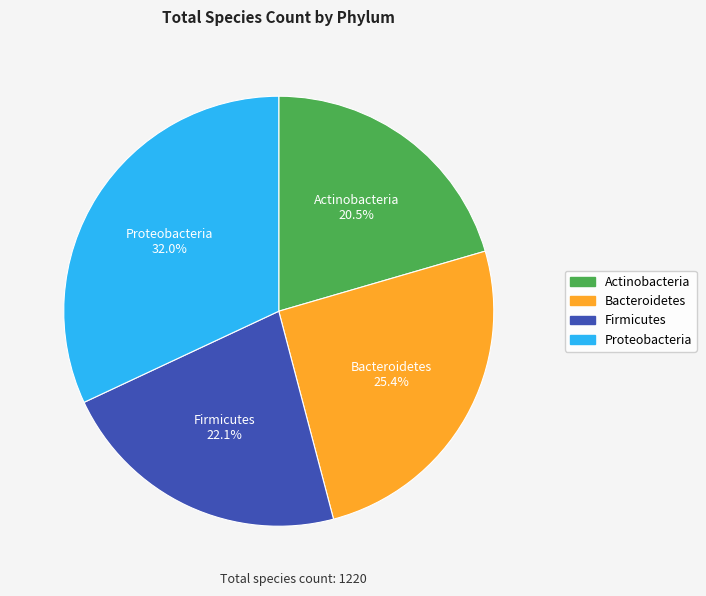

To the nearest percent, what portion does Bacteroidetes represent?

25%